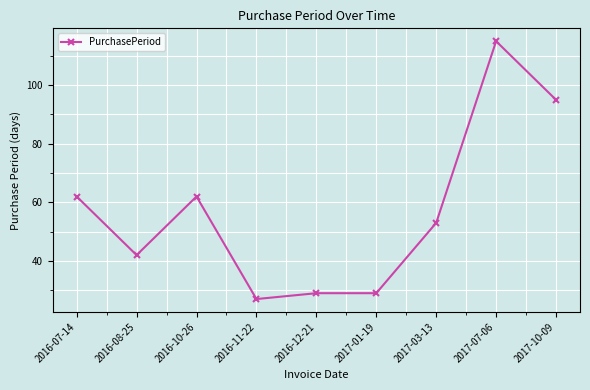

Is it true that the value at 2016-12-21 is 29?

True